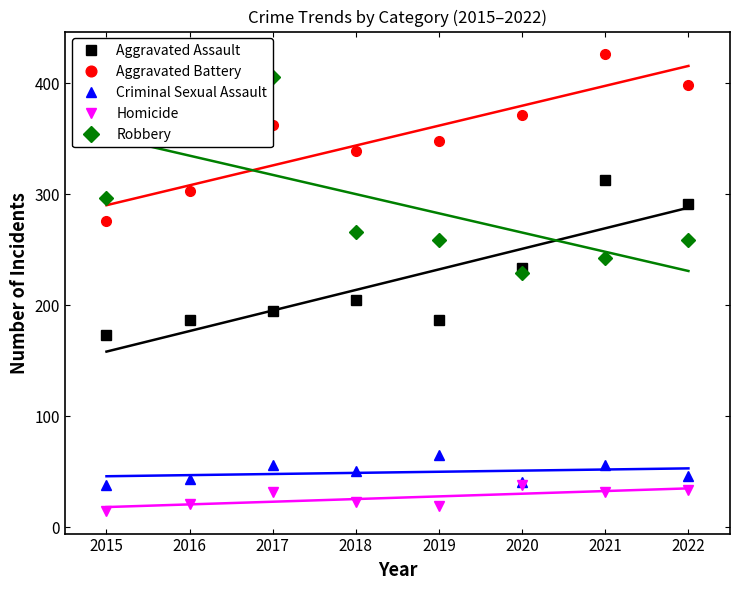

True or false: Robbery and Criminal Sexual Assault cross at least once.

False